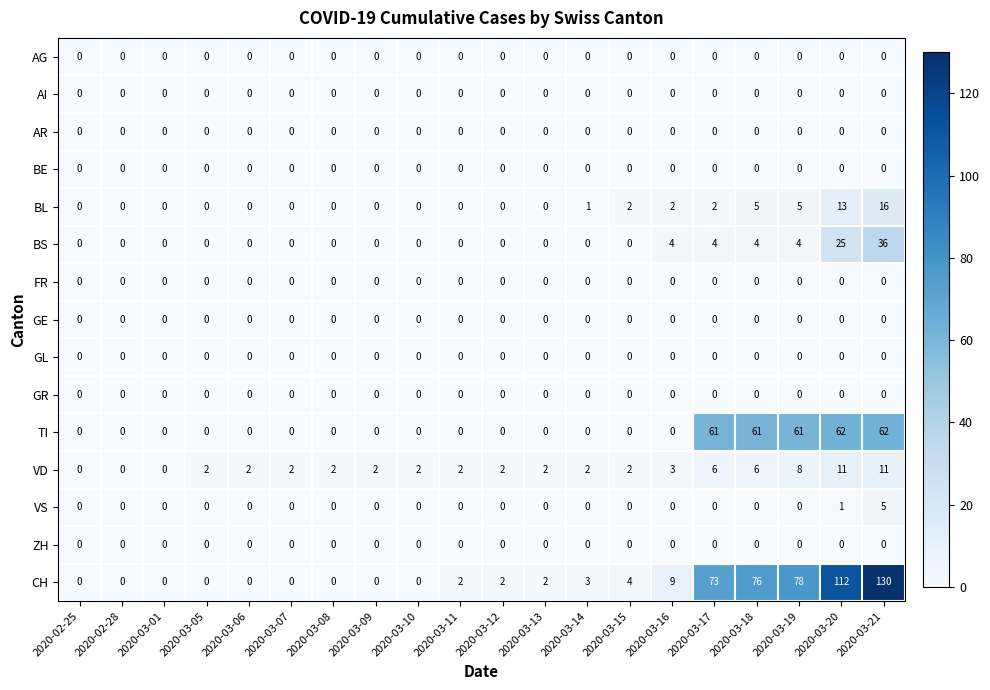

How many distinct data groups are displayed?

15